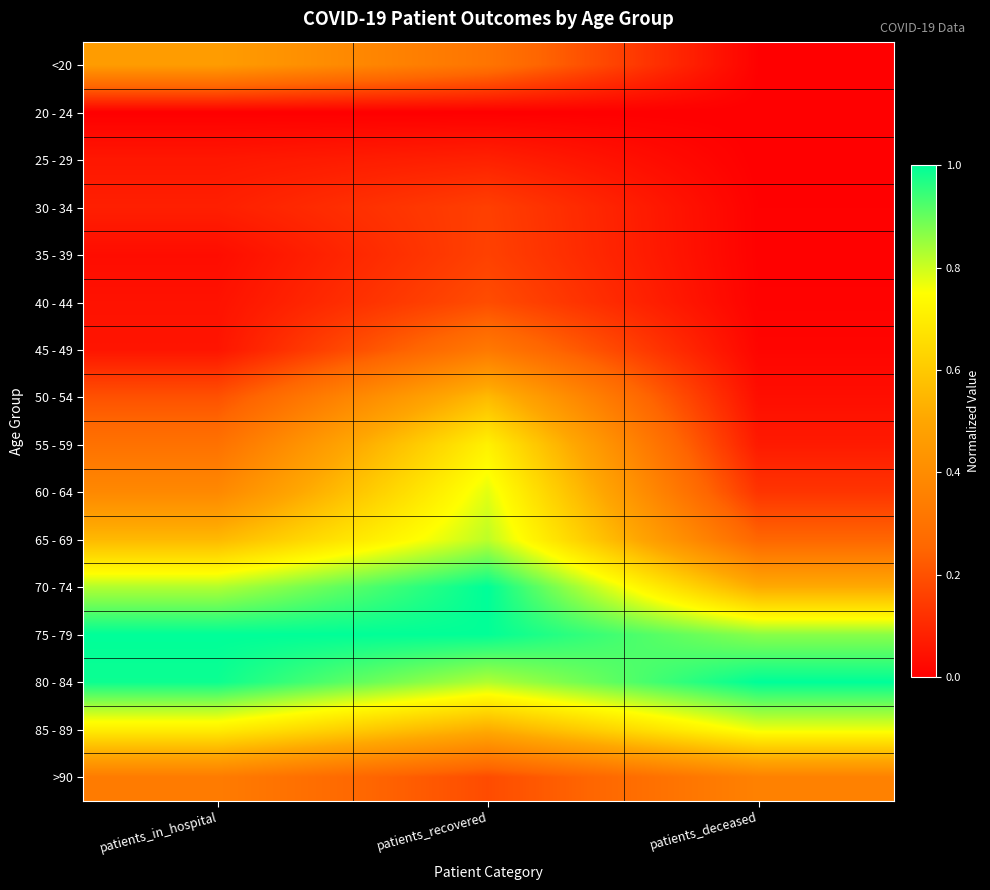

Between patients_in_hospital and patients_deceased, which is larger?

patients_in_hospital